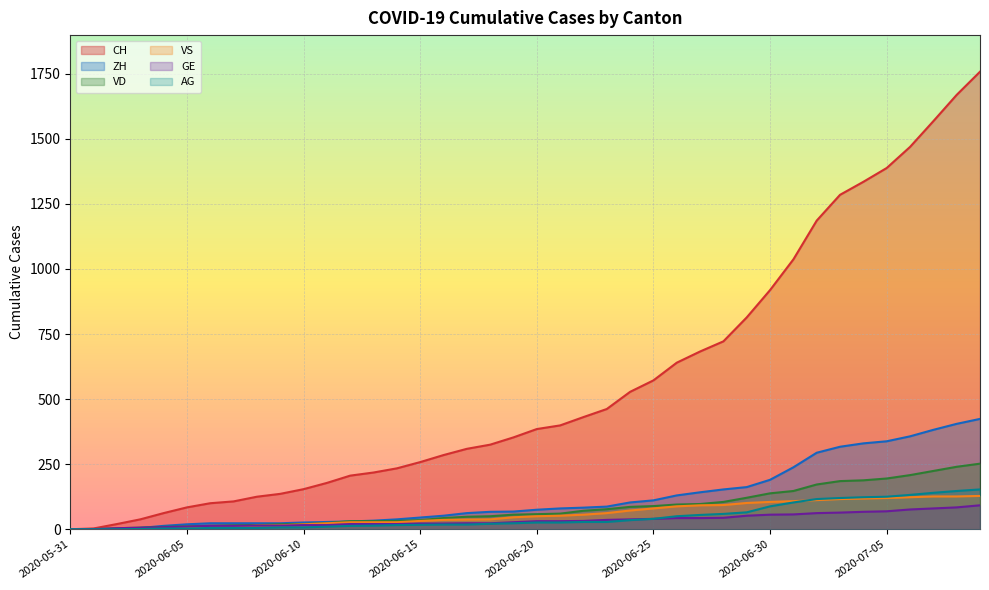

What are all the series names shown in the legend?

CH, ZH, VD, VS, GE, AG